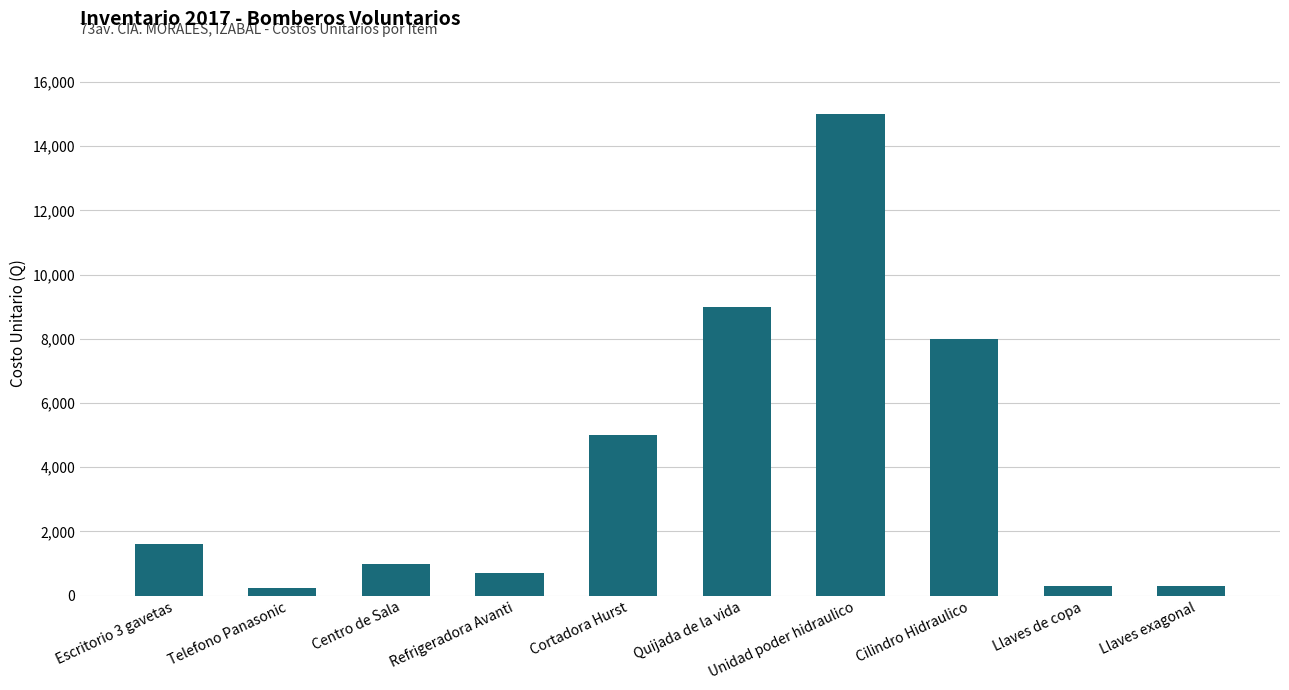

Which label corresponds to the largest value in the chart?

Unidad poder hidraulico